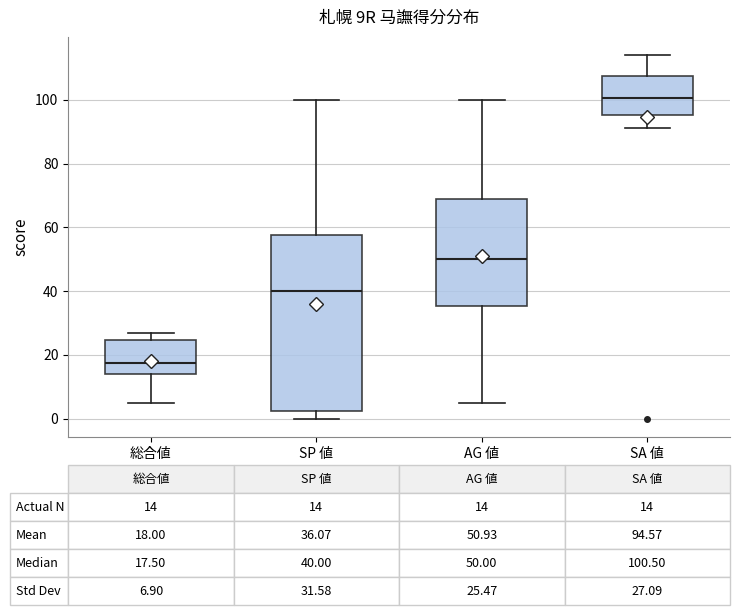

Comparing the boxes themselves (not the whiskers), which one is the tallest?

SP 値